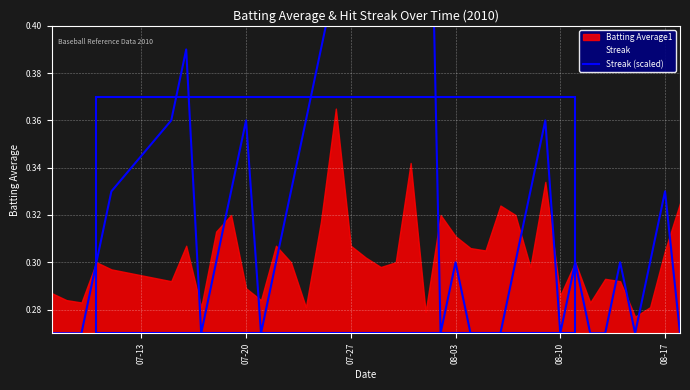

How many lines are shown in the chart?

1